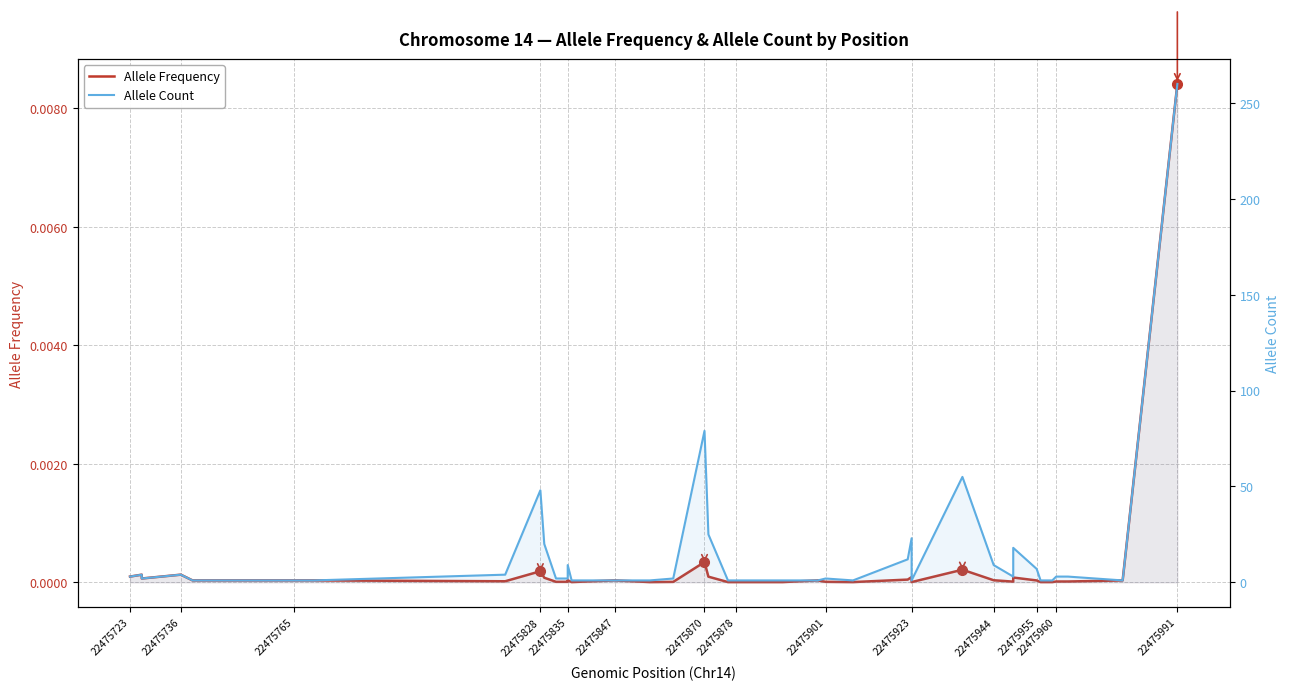

What is the maximum value shown in the chart?

260.0